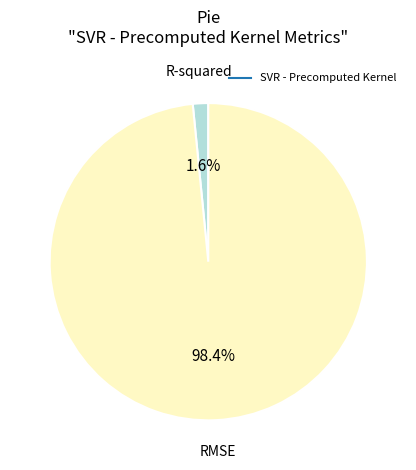

Is there any slice that represents more than half of the pie?

Yes